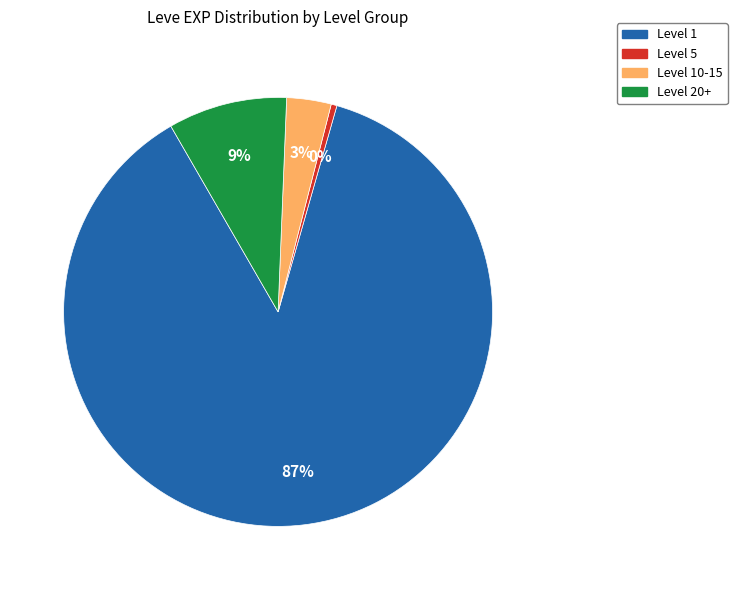

Is there any slice that represents more than half of the pie?

Yes